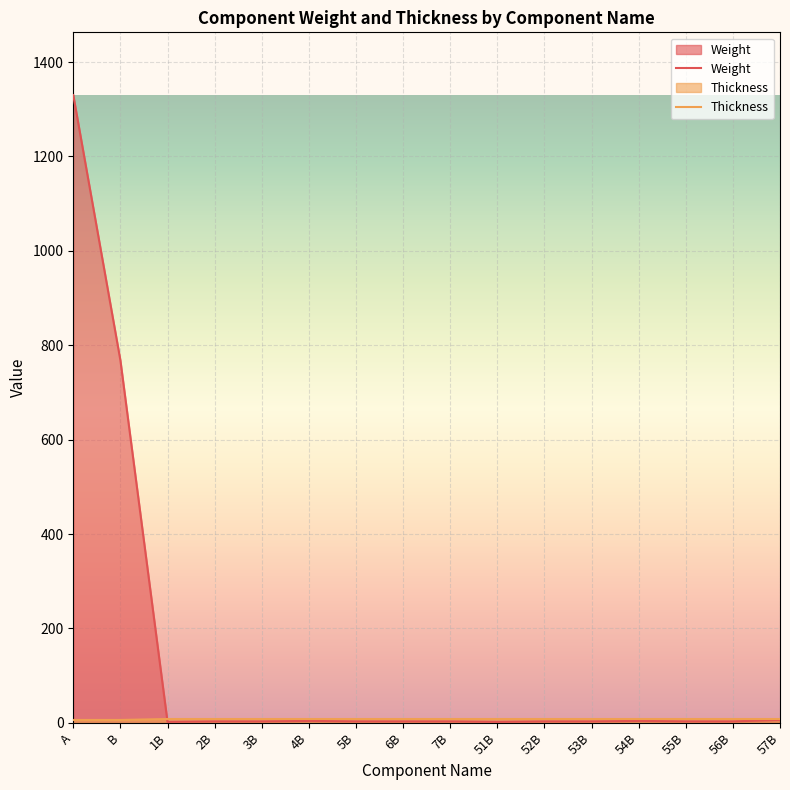

How many Thickness values are between 8 and 9?

14